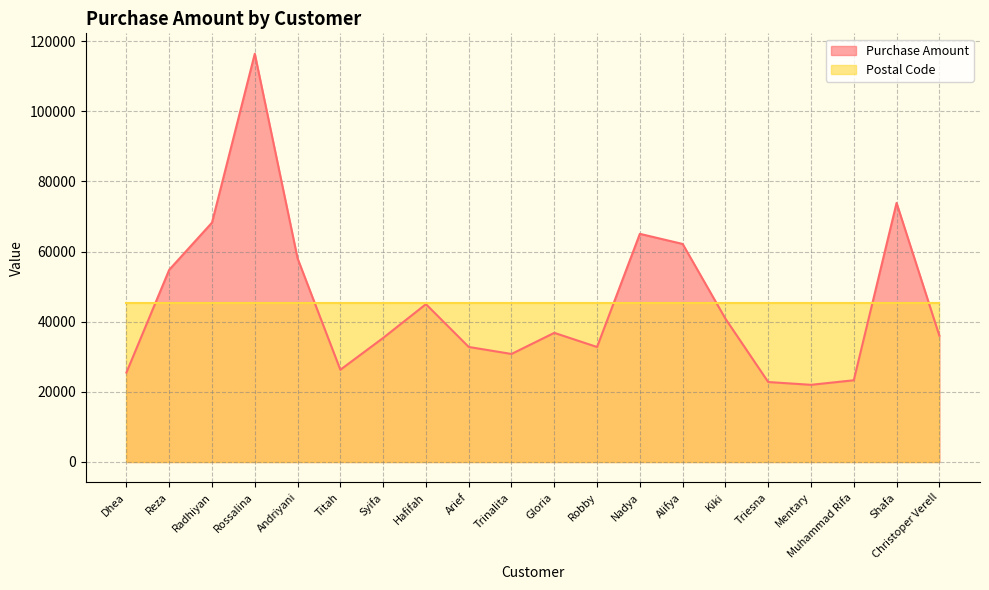

Approximately how many times larger is the value at Alifya compared to Reza?

1.1